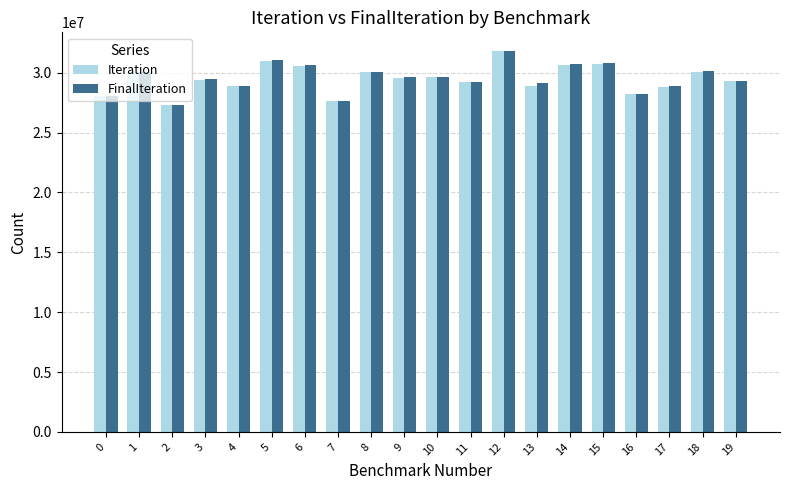

How many series are shown in this chart?

2